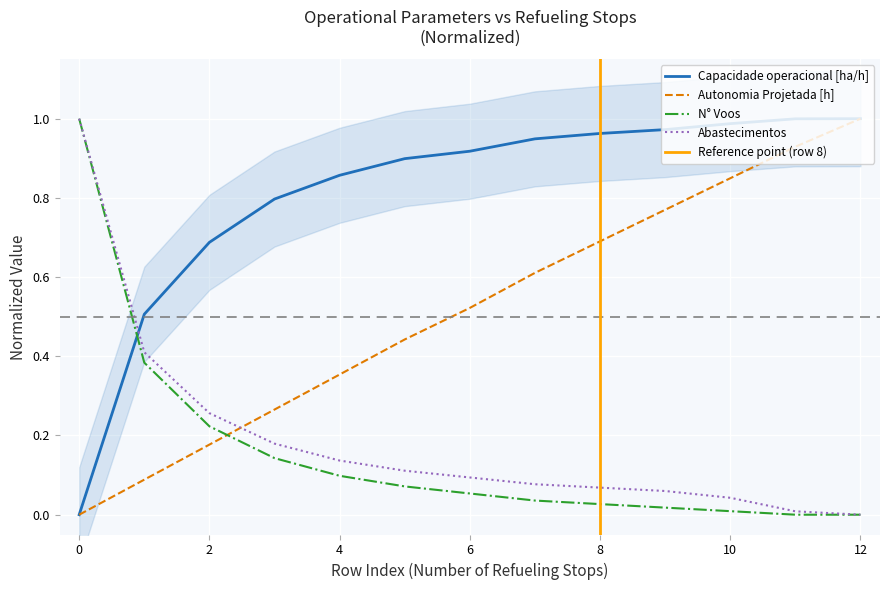

Which has a higher value, 12 or 1?

12